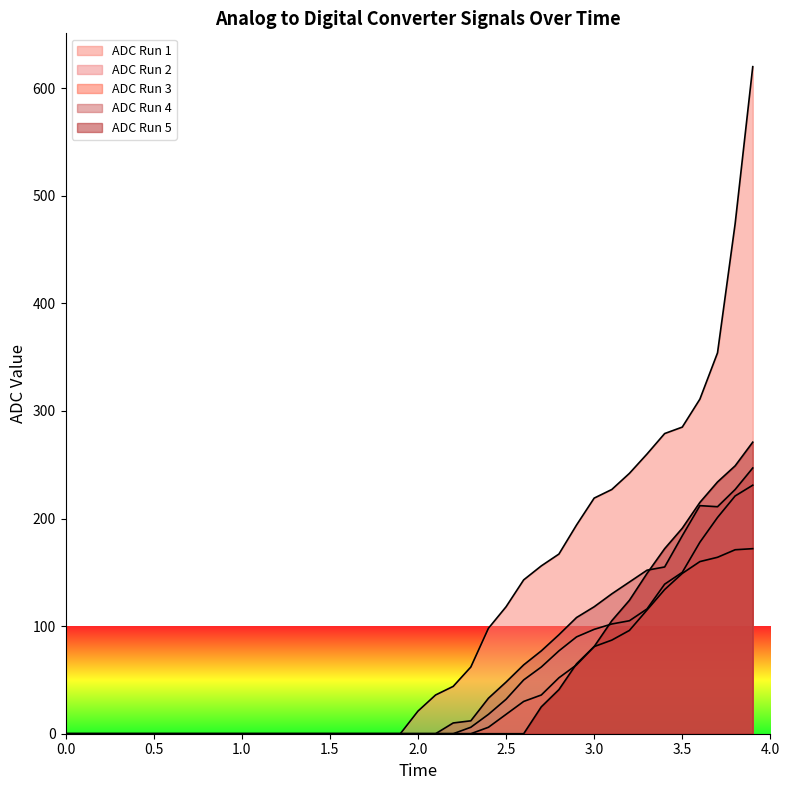

The value at 12 is 335. True or false?

False